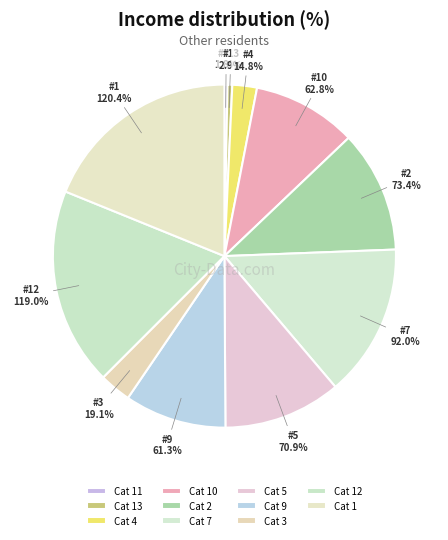

Which has a higher value, 10 or 9?

10